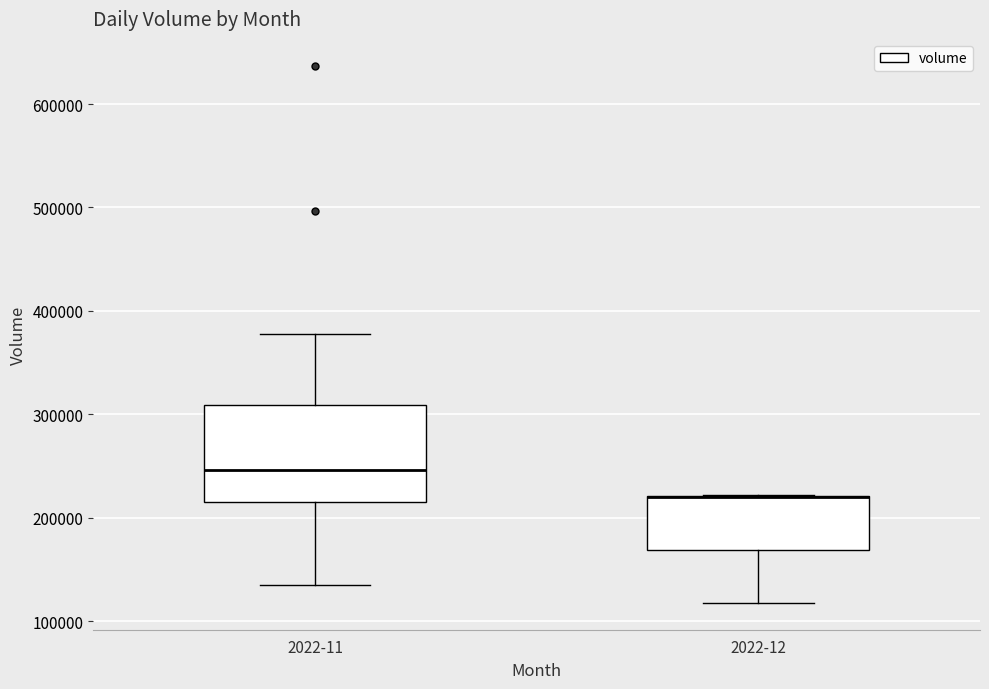

Reading left to right, transcribe this box plot: for each box, give where its median line is, the range the box spans, and where its two whiskers end, as read against the y-axis. The values are not printed on the chart, so give them approximately, as read against the axis.

2022-11: median 250000, box 210000 to 310000, whiskers 140000 to 380000
2022-12: median 220000 (drawn on the box's upper edge), box 170000 to 220000, whiskers 120000 to 220000